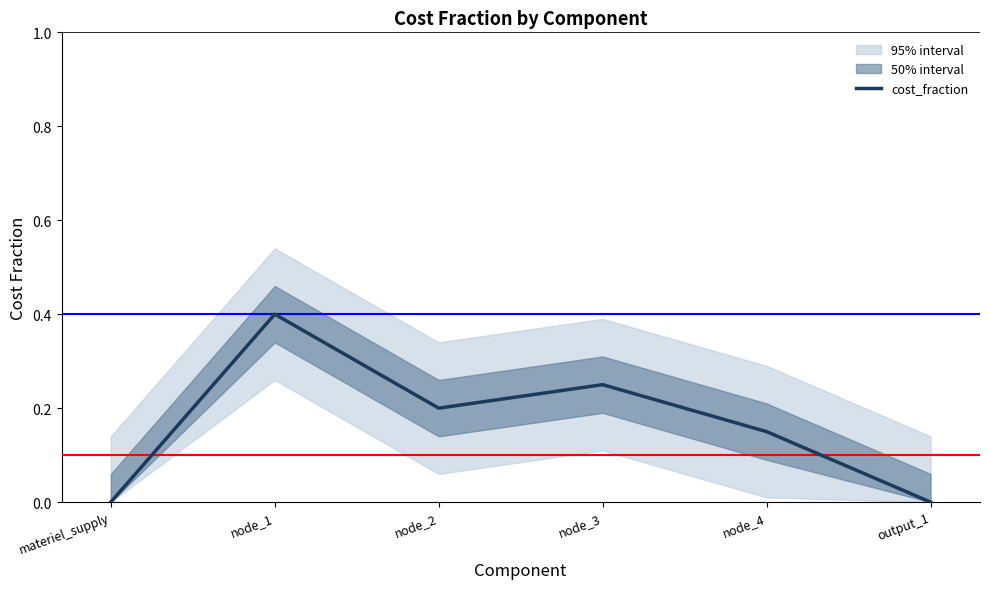

What is the label of the 3rd point from the right?

node_3